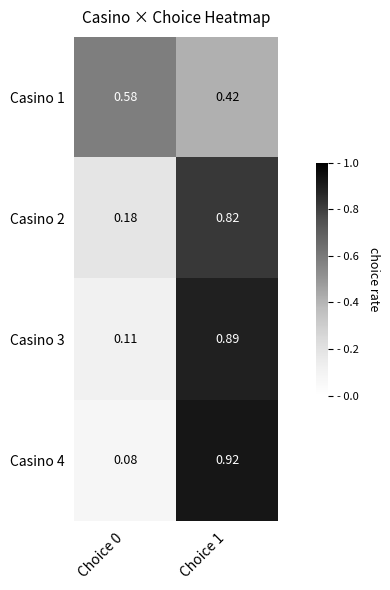

Is the value of Casino 3 at Choice 0 greater than the value of Casino 2 at Choice 0?

No